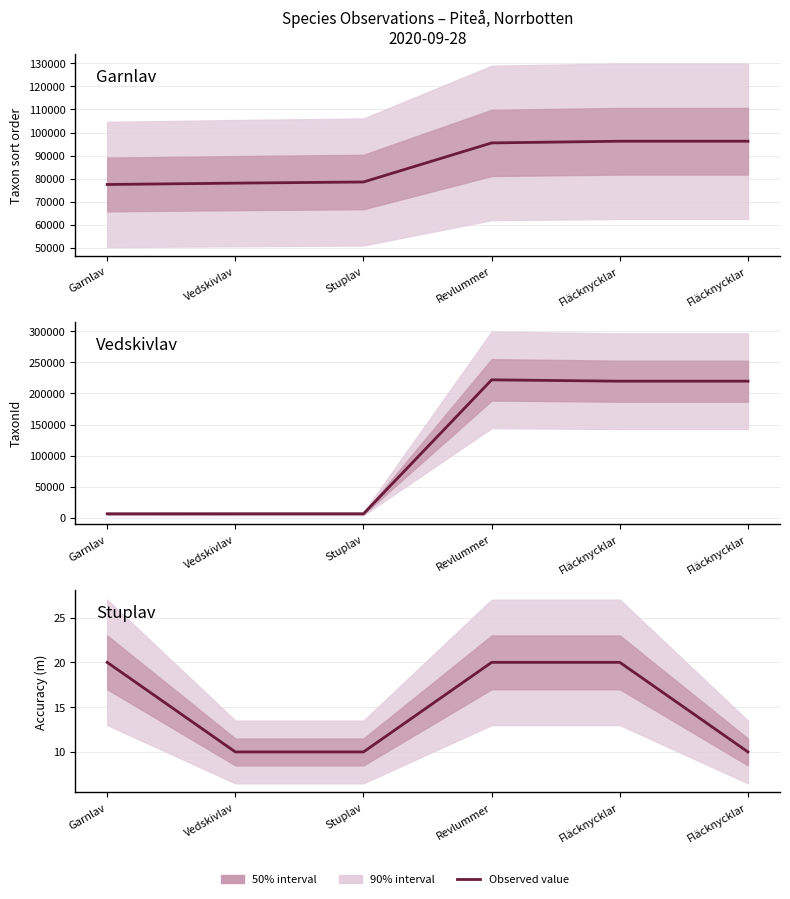

Which series has the widest spread of values?

TaxonId